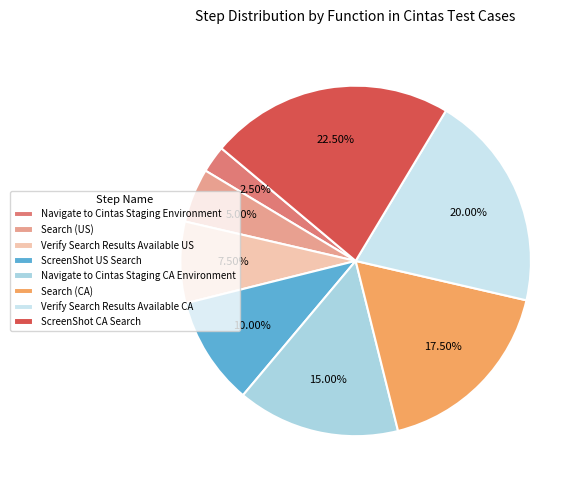

What is the total percentage of Search (US) and Navigate to Cintas Staging CA Environment?

20.0%